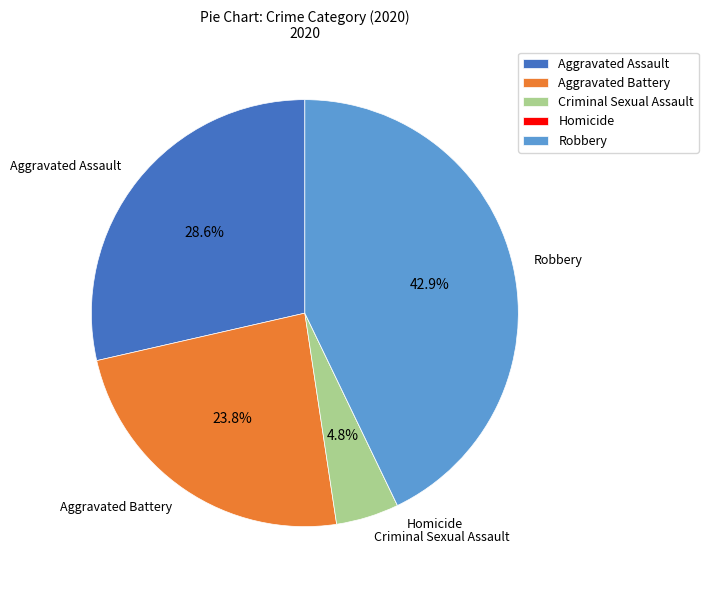

Is there any slice that represents more than half of the pie?

No